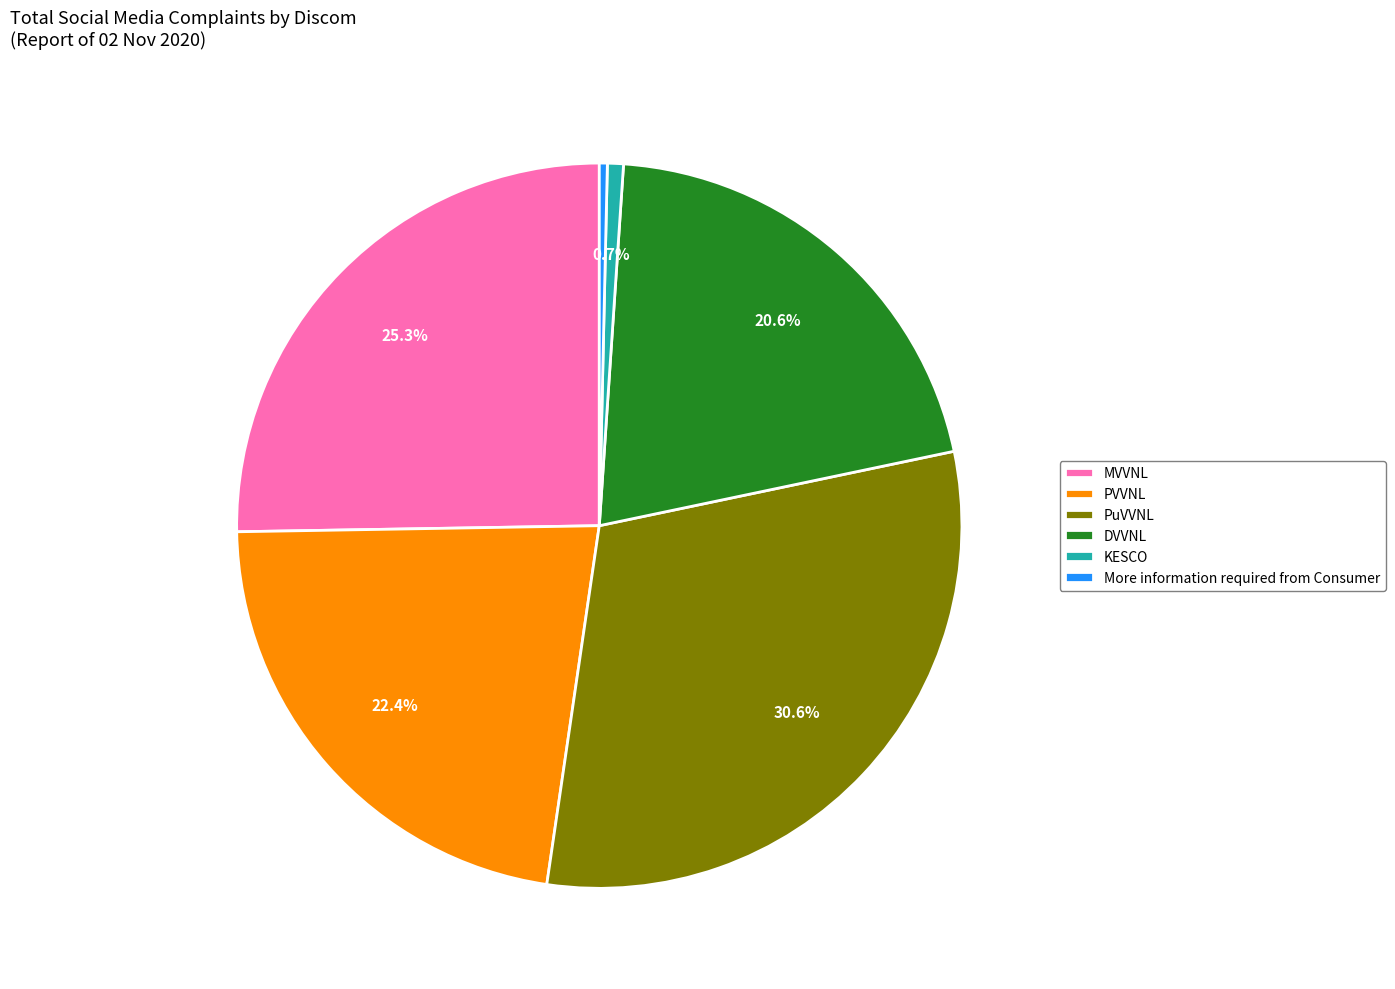

To the nearest percent, what is the difference between the largest and smallest slice percentages?

30%